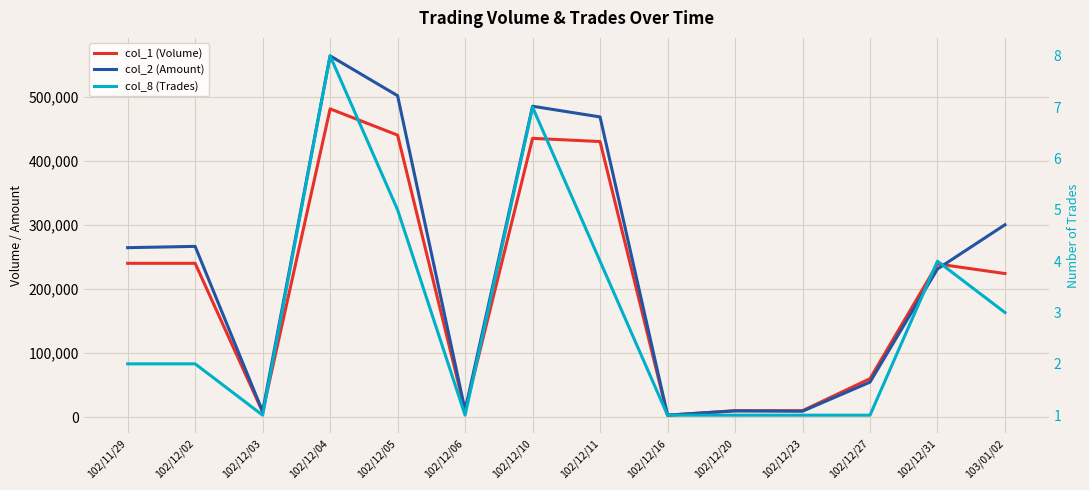

Reading left to right, transcribe all the data shown in this chart.

col_1 (Volume): 240000	240000	8000	481000	440000	10000	435000	430000	3000	10000	10000	60000	239000	224000
col_2 (Amount): 264400	266400	8800	563710	501500	10500	485100	468400	3030	9700	9200	54600	231190	300150
col_8 (Trades): 2	2	1	8	5	1	7	4	1	1	1	1	4	3